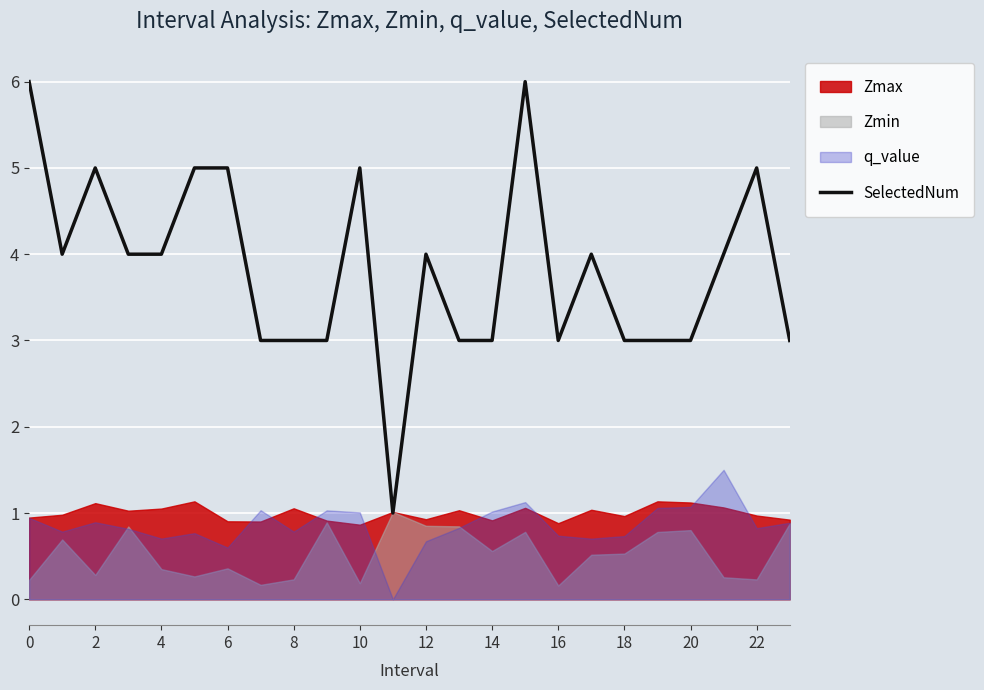

What is the greatest value displayed?

6